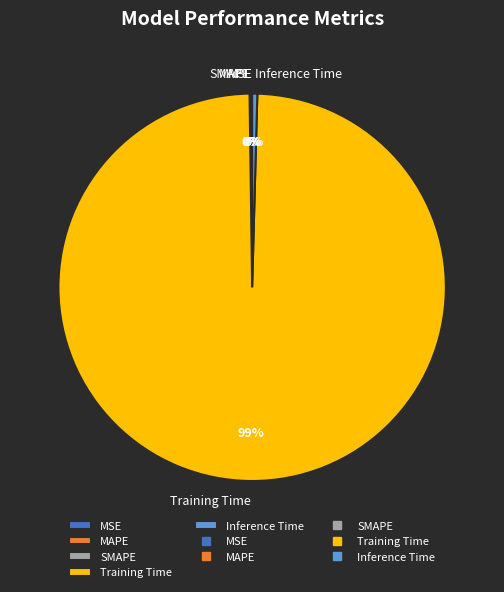

Which category has the biggest portion of the pie?

Training Time